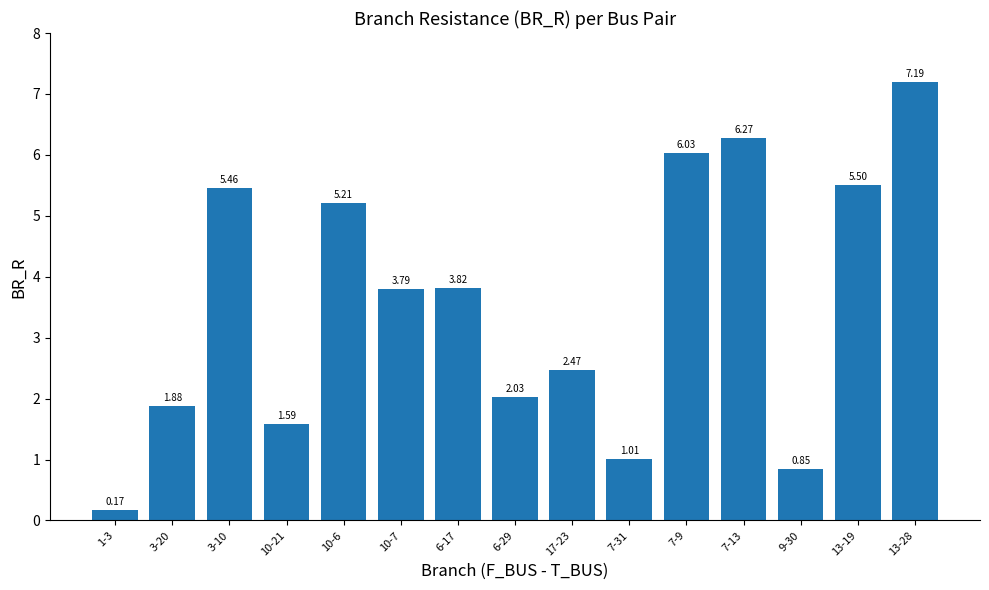

Rank the categories by value from highest to lowest.

13-28, 7-13, 7-9, 13-19, 3-10, 10-6, 6-17, 10-7, 17-23, 6-29, 3-20, 10-21, 7-31, 9-30, 1-3